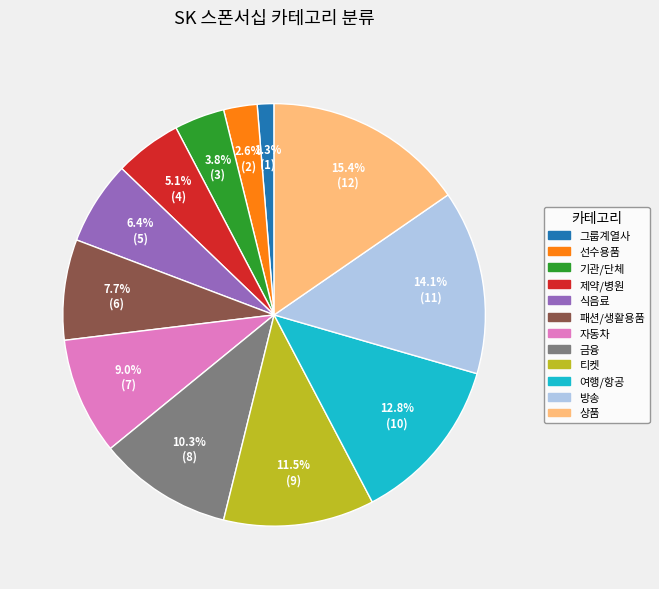

To the nearest percent, what percentage of the pie is 패션/생활용품?

8%